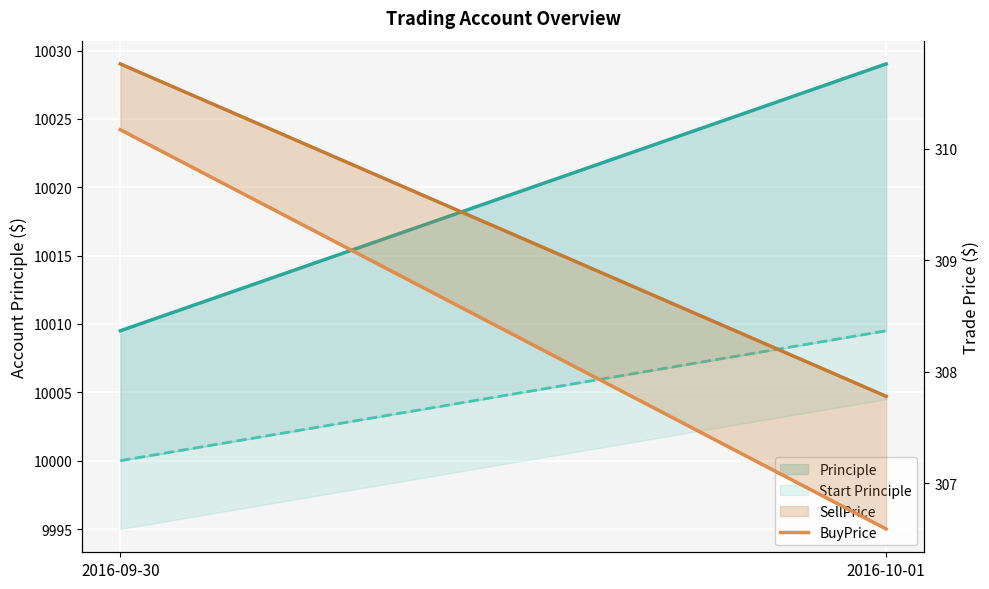

How many lines are shown in the chart?

4